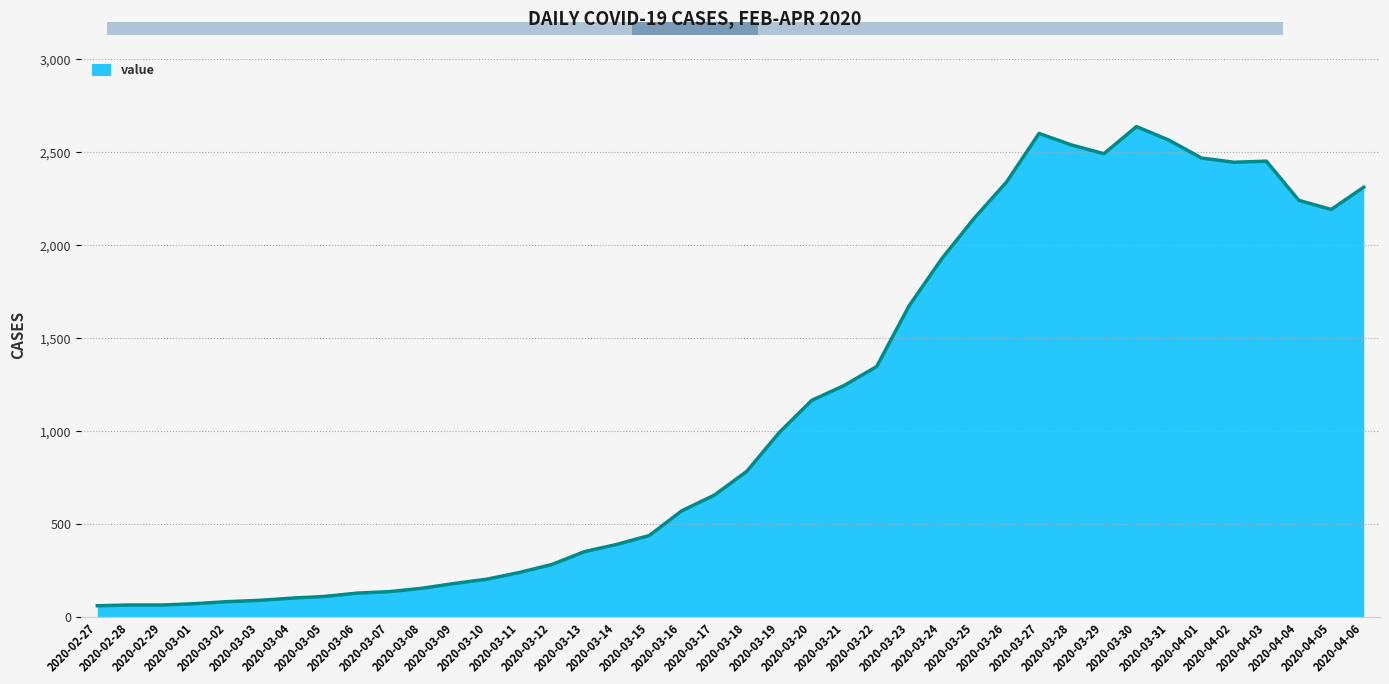

What is the minimum value shown in the chart?

61